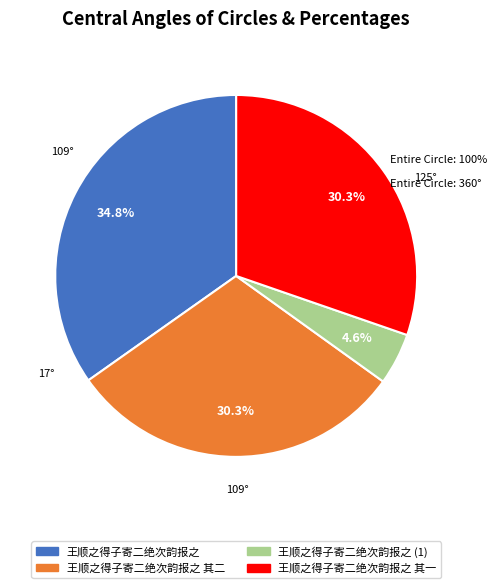

Count the number of slices in the pie.

4